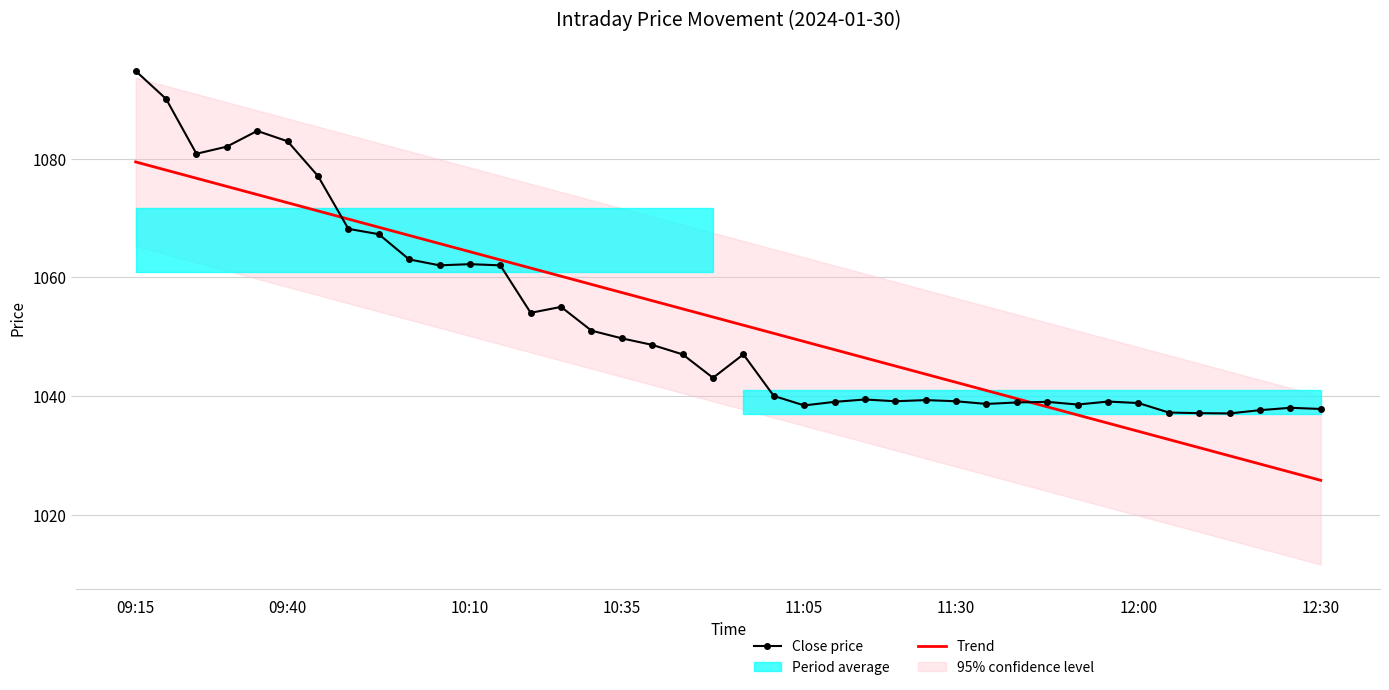

What is the total value across all series at 17?

2104.6